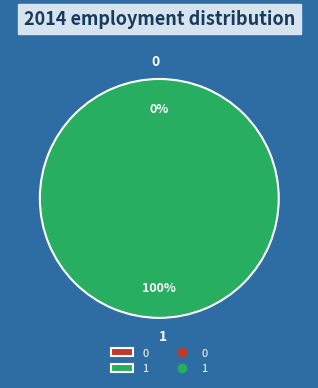

To the nearest percent, what is the combined percentage of 0 and 1?

100%